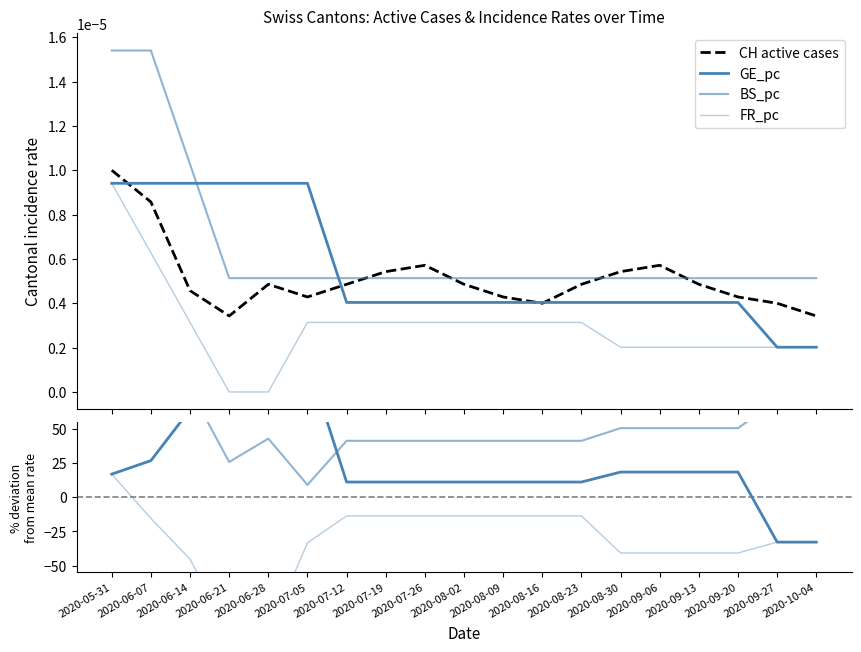

How many lines are shown in the chart?

4